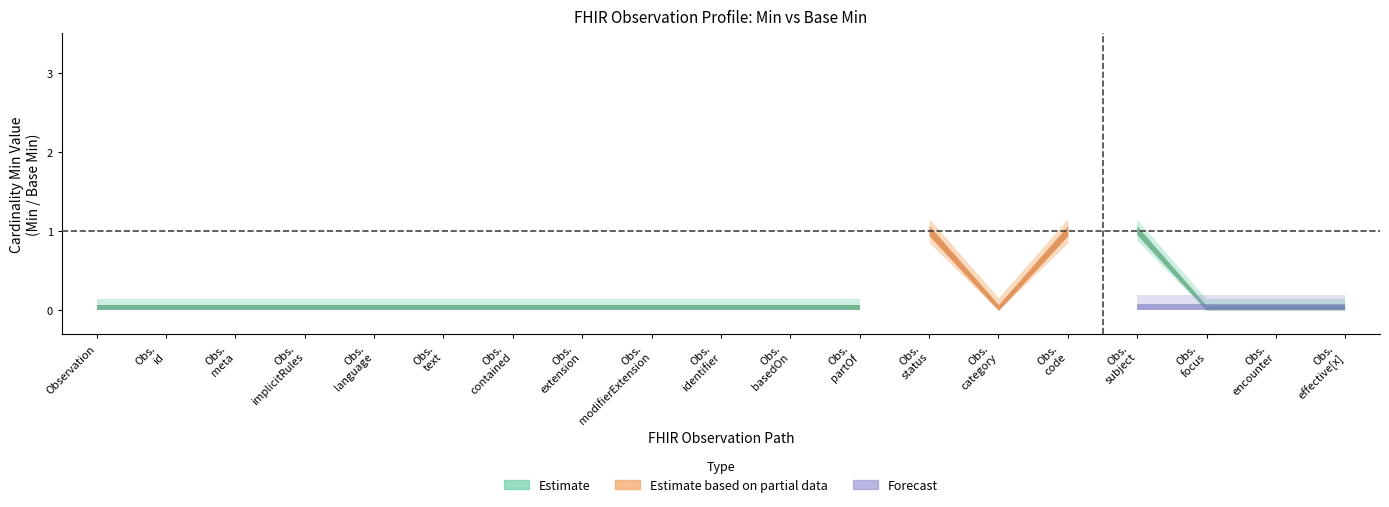

At which category is the sum across all series the highest?

Observation.status